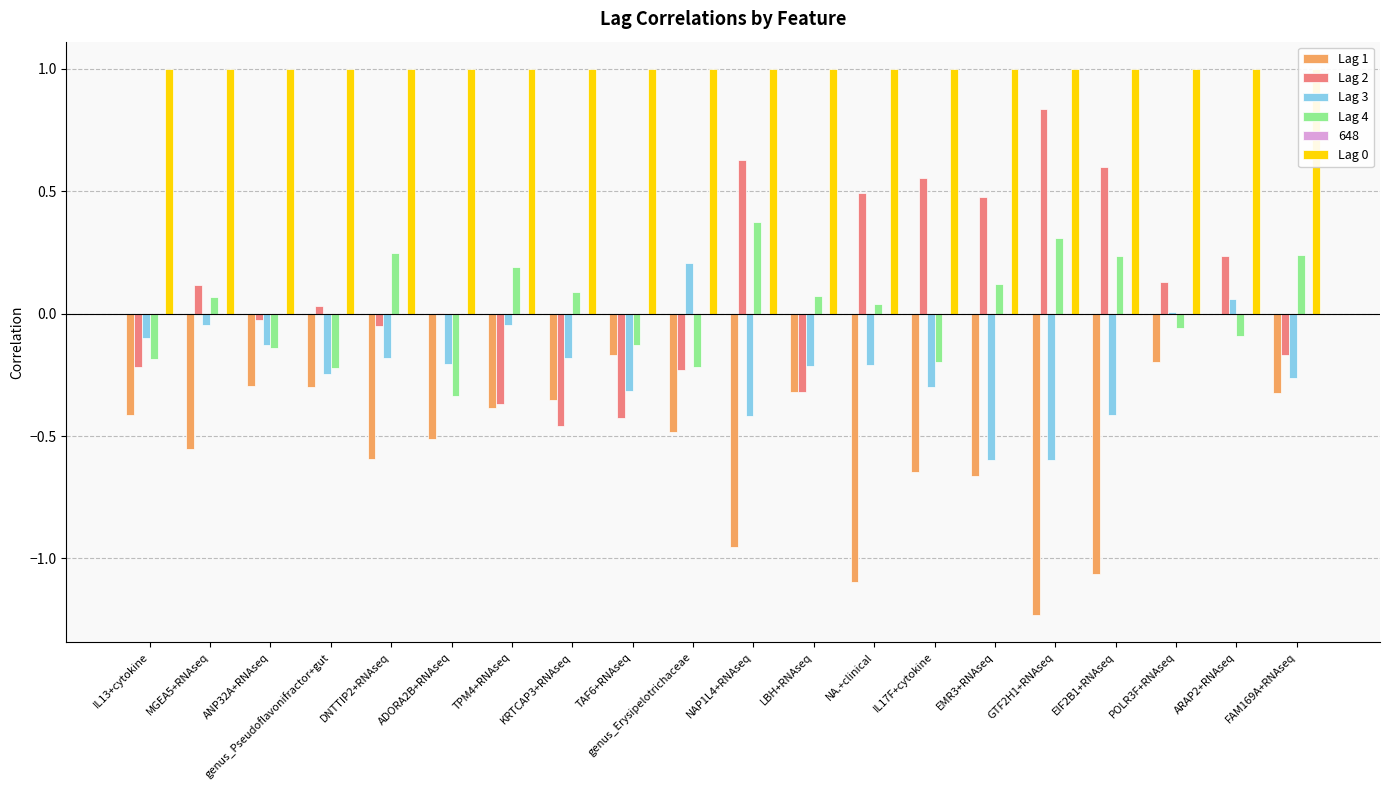

Is it true that Lag 3 equals 0.0 at POLR3F+RNAseq?

False